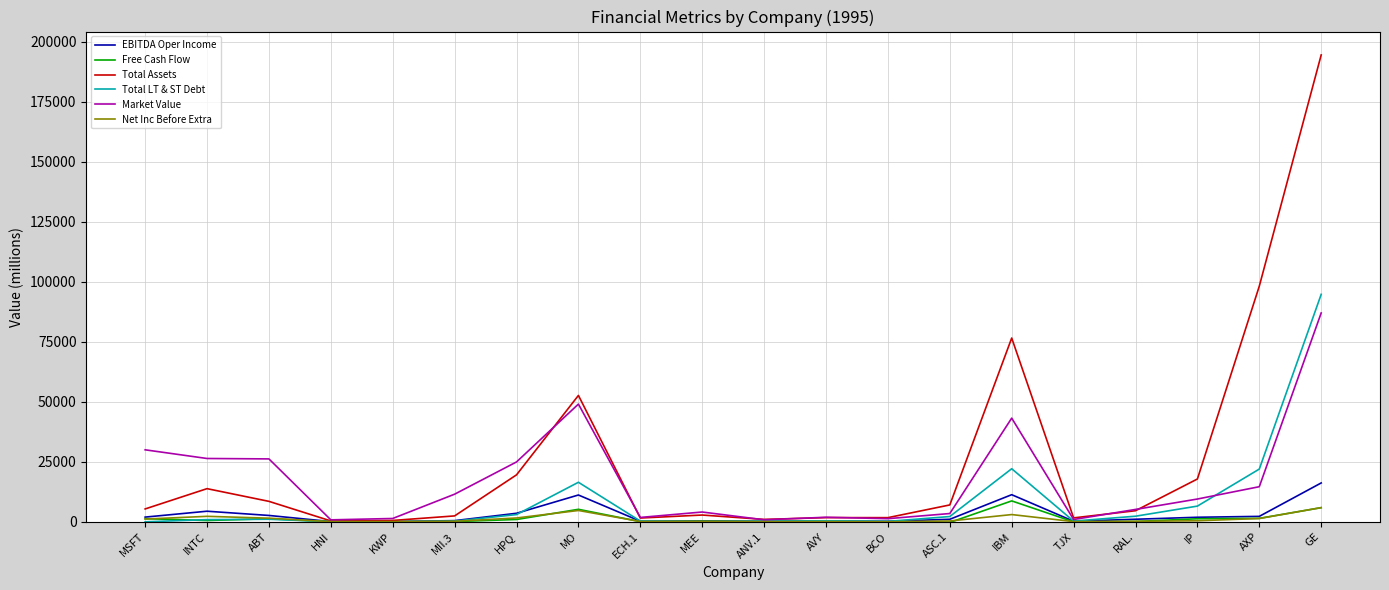

Which series has the largest total across all categories?

Total Assets